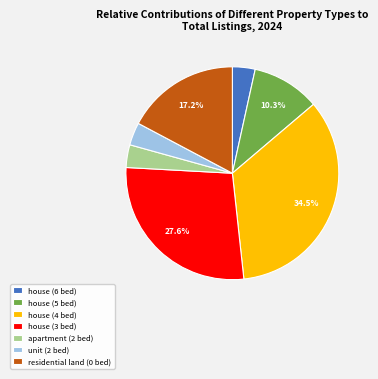

What is the largest slice in the pie chart?

house (4 bed)